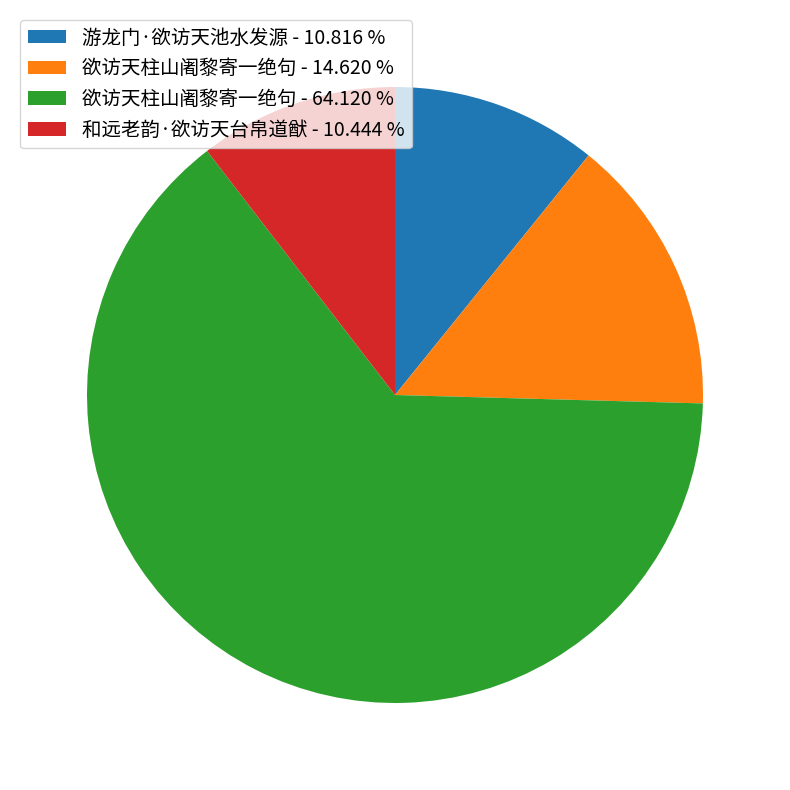

What is the largest slice in the pie chart?

欲访天柱山阇黎寄一绝句 - 64.120 %